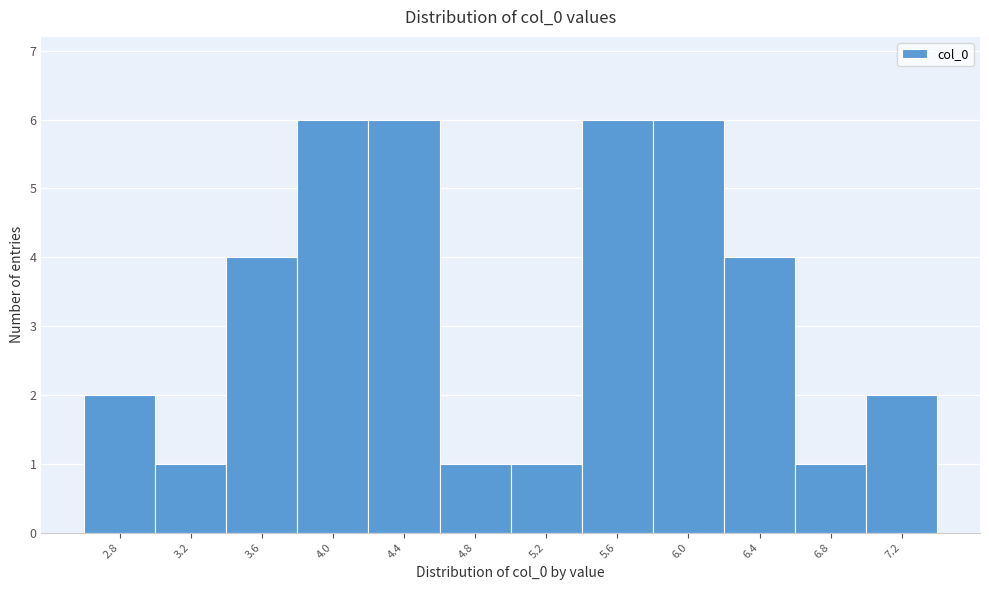

Reading left to right, list every bar in this chart as the range it spans on the x-axis followed by its height. Neither the bar edges nor the heights are printed on the chart, so give them approximately, as read against the axes.

2.6 to 3.0: 2
3.0 to 3.4: 1
3.4 to 3.8: 4
3.8 to 4.2: 6
4.2 to 4.6: 6
4.6 to 5.0: 1
5.0 to 5.4: 1
5.4 to 5.8: 6
5.8 to 6.2: 6
6.2 to 6.6: 4
6.6 to 7.0: 1
7.0 to 7.4: 2